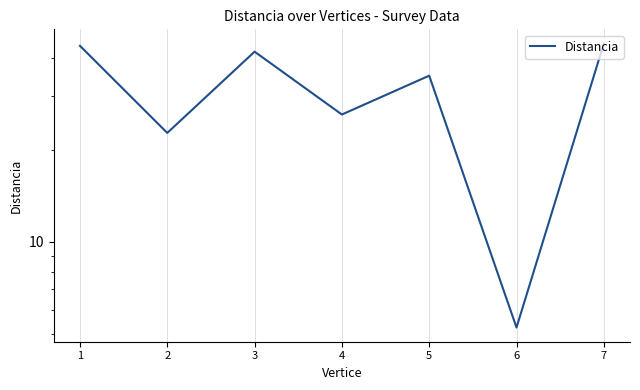

Reading left to right, extract all data points from this chart.

1=43.8	2=22.7	3=41.9	4=26.1	5=35.0	6=5.2	7=44.6